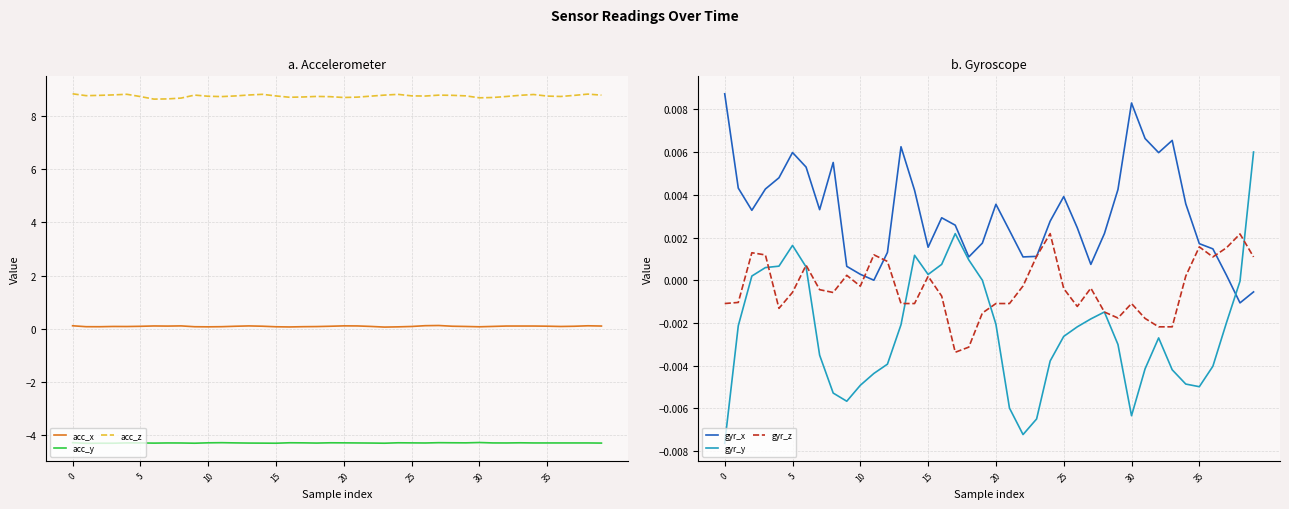

True or false: gyr_z and acc_y intersect in this chart.

False